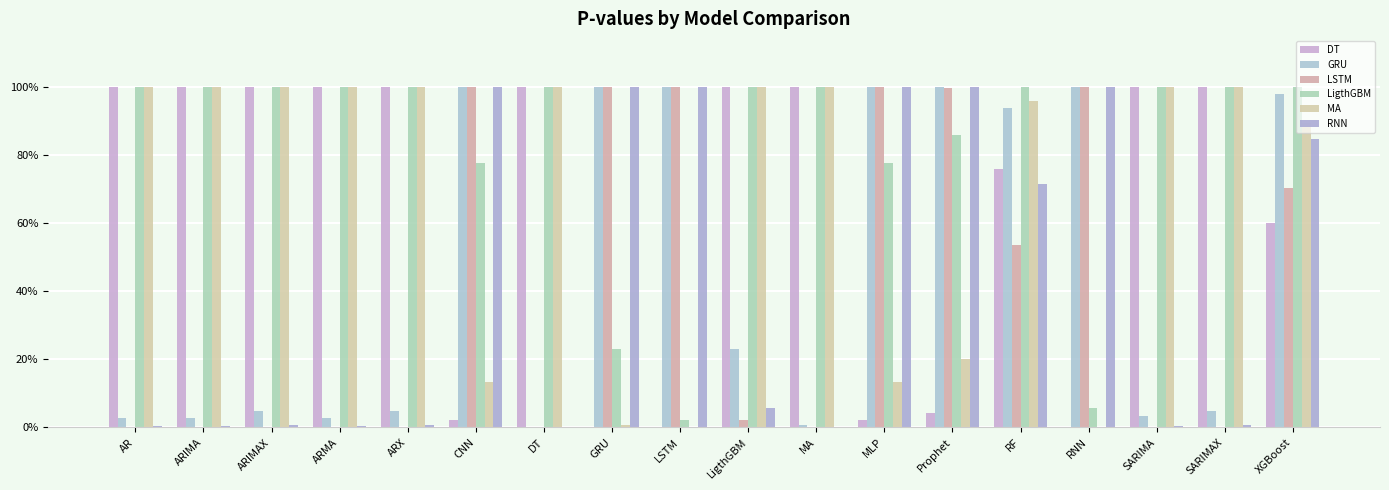

At which category is the sum across all series the highest?

XGBoost